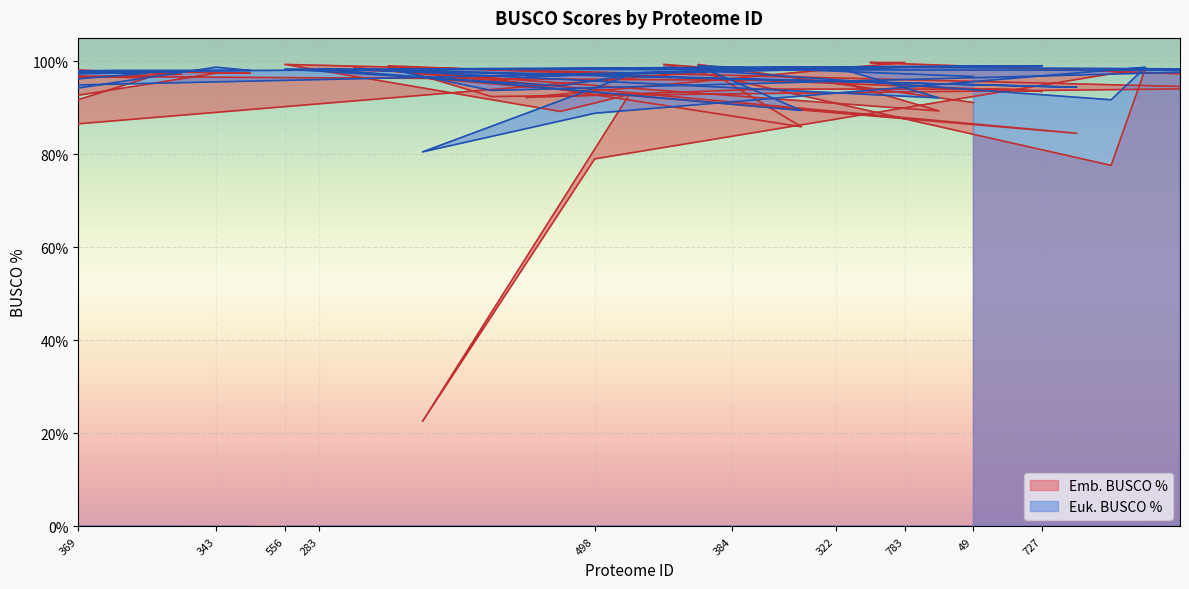

Rank the series at 556 from highest to lowest value.

Emb. BUSCO %, Euk. BUSCO %